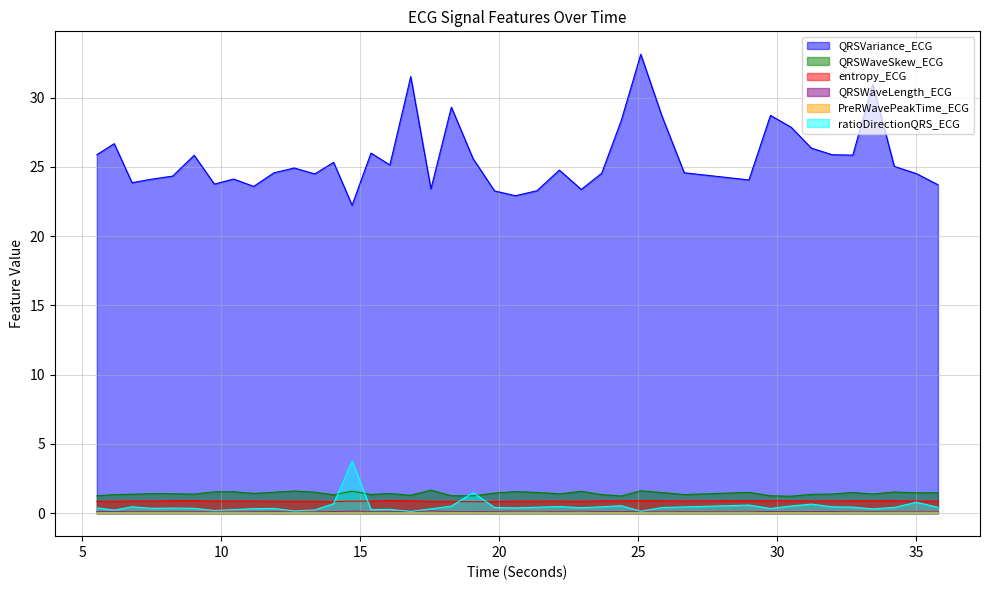

What is the label of the 21st point from the left?

19.8359375